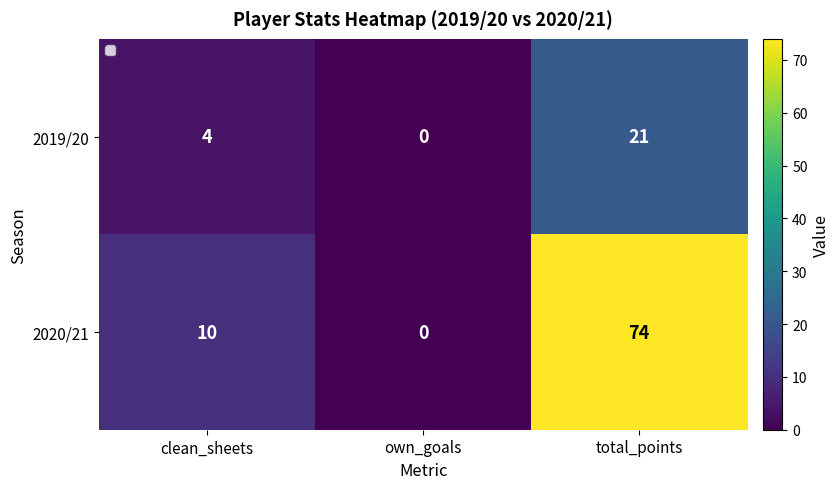

Rank the series by their maximum value, from highest to lowest.

2020/21, 2019/20